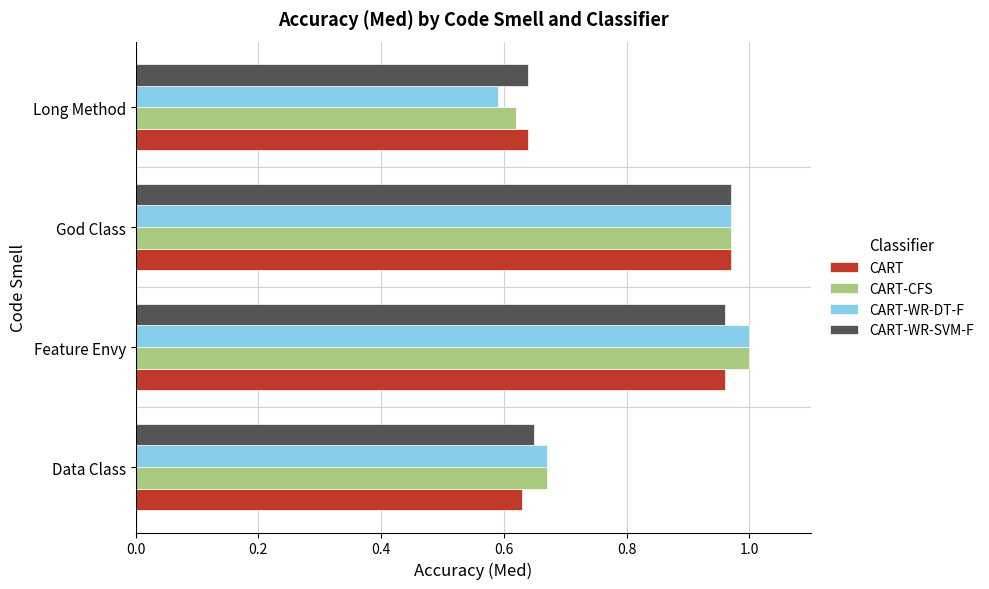

Which series has the widest spread of values?

CART-WR-DT-F